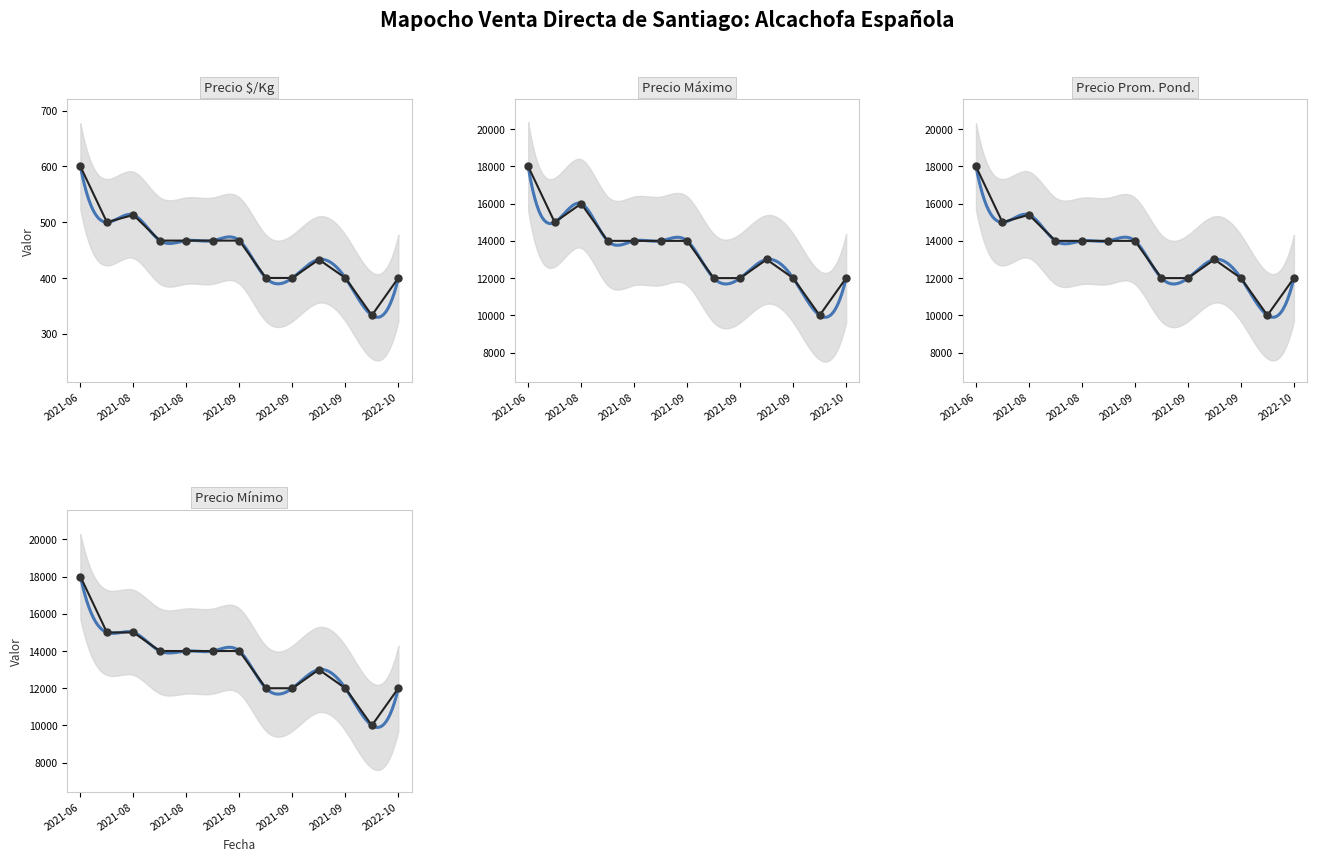

What is the difference between the highest and lowest values at 2021-09?

13533